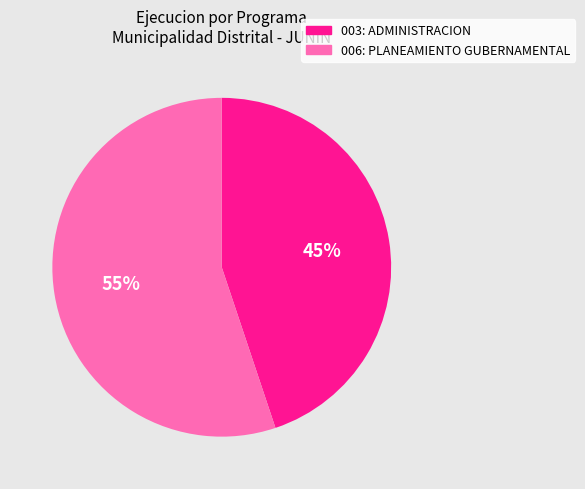

What is the majority slice?

006: PLANEAMIENTO GUBERNAMENTAL